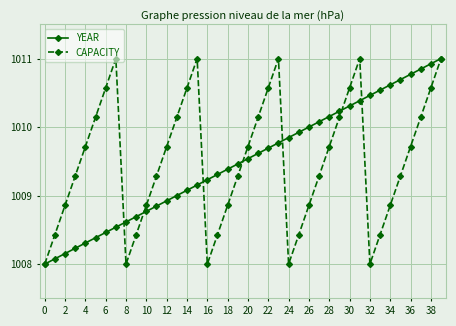

How many interior local peaks does the CAPACITY series have?

4